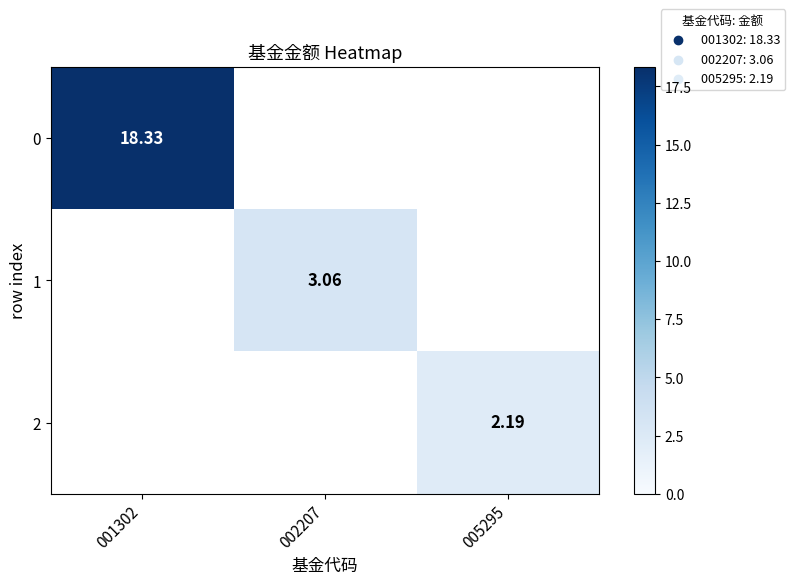

What is the minimum value shown in the chart?

2.2